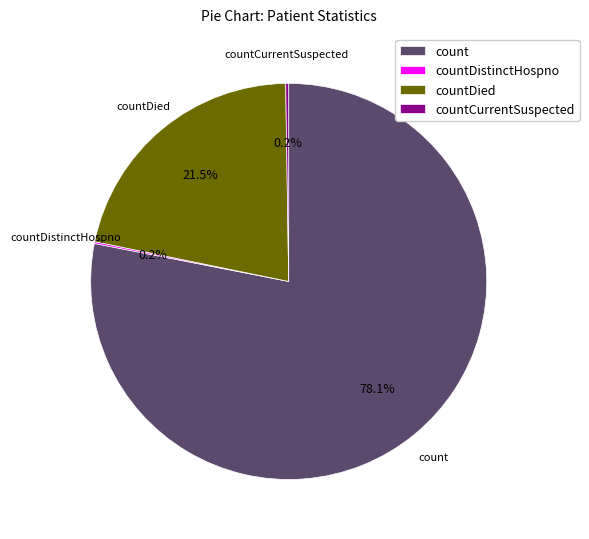

Is count the majority of the pie?

Yes